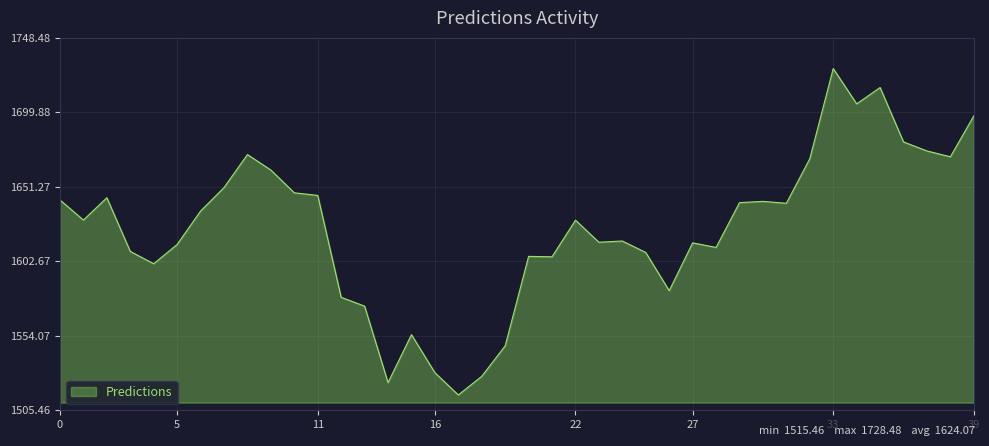

How many lines are shown in the chart?

1